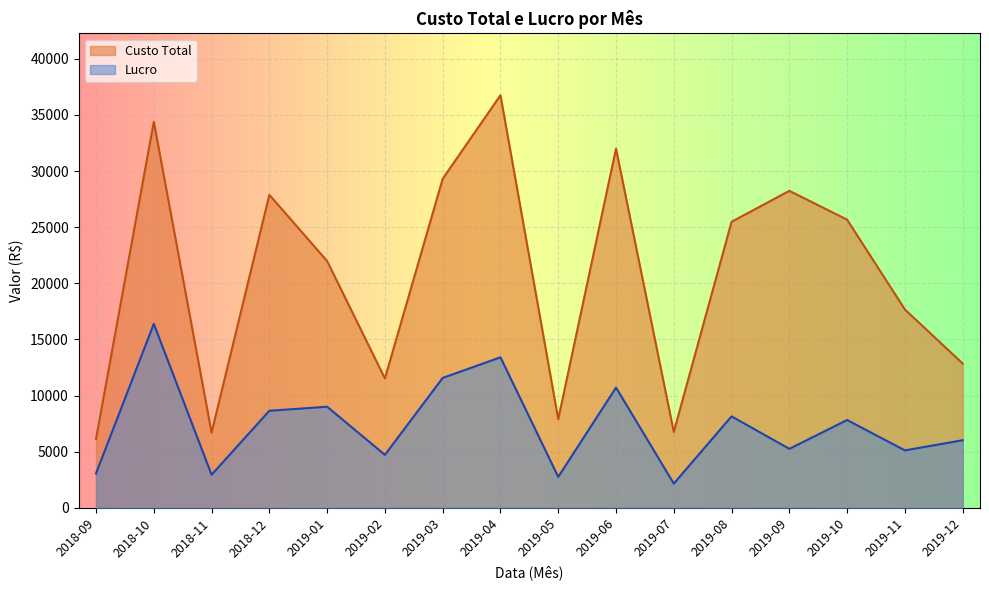

In Custo Total, how many points are higher than both neighbors (excluding endpoints)?

5